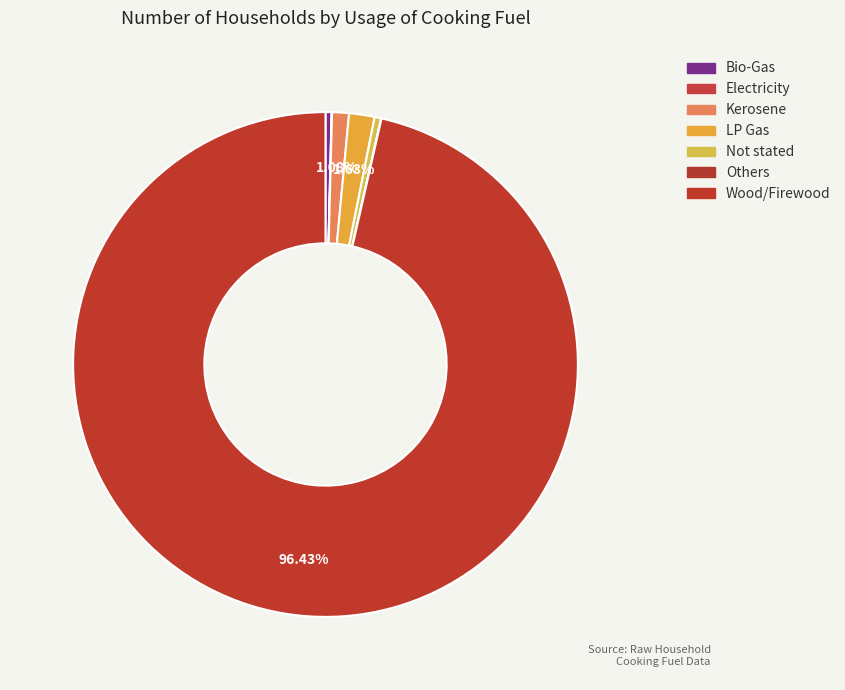

What is the largest slice in the pie chart?

Wood/Firewood